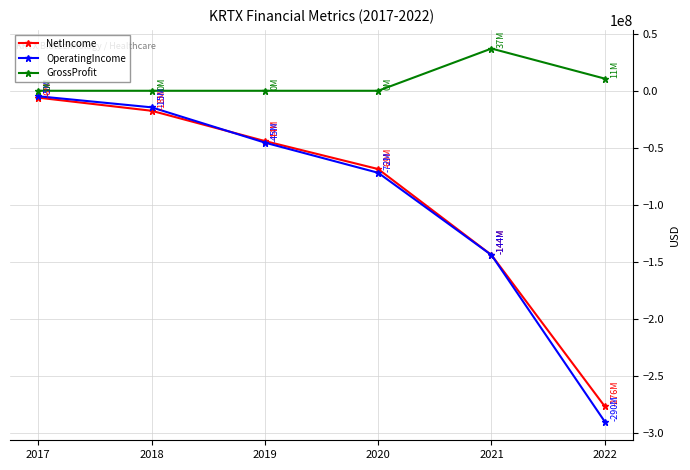

Which series has the largest range (max minus min)?

OperatingIncome